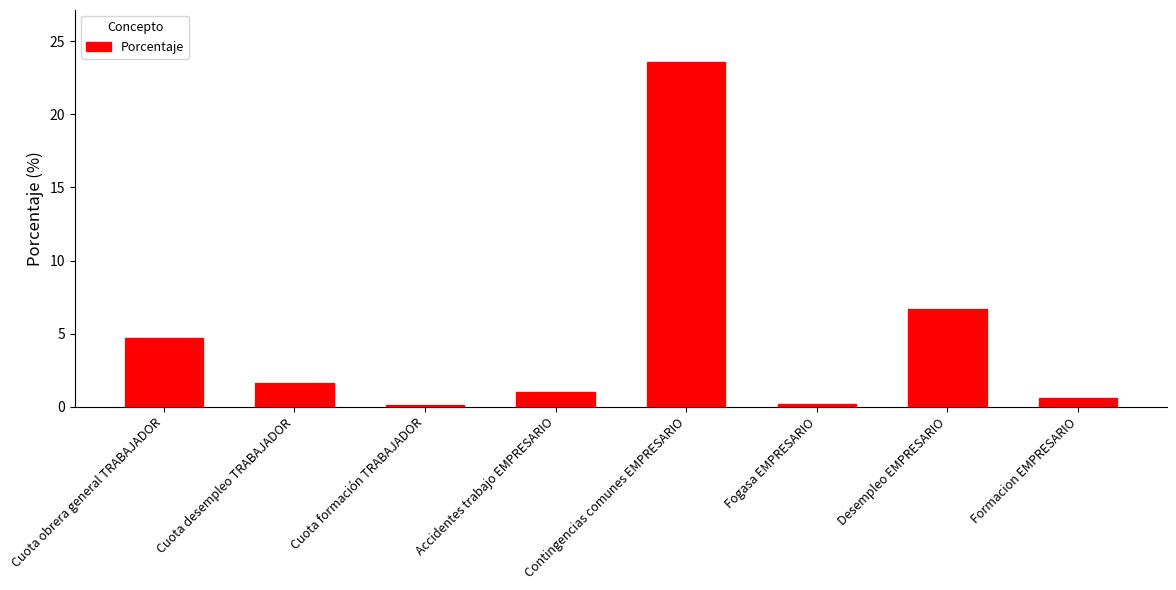

The chart shows a value of 1.6 at Cuota desempleo TRABAJADOR. True or false?

True